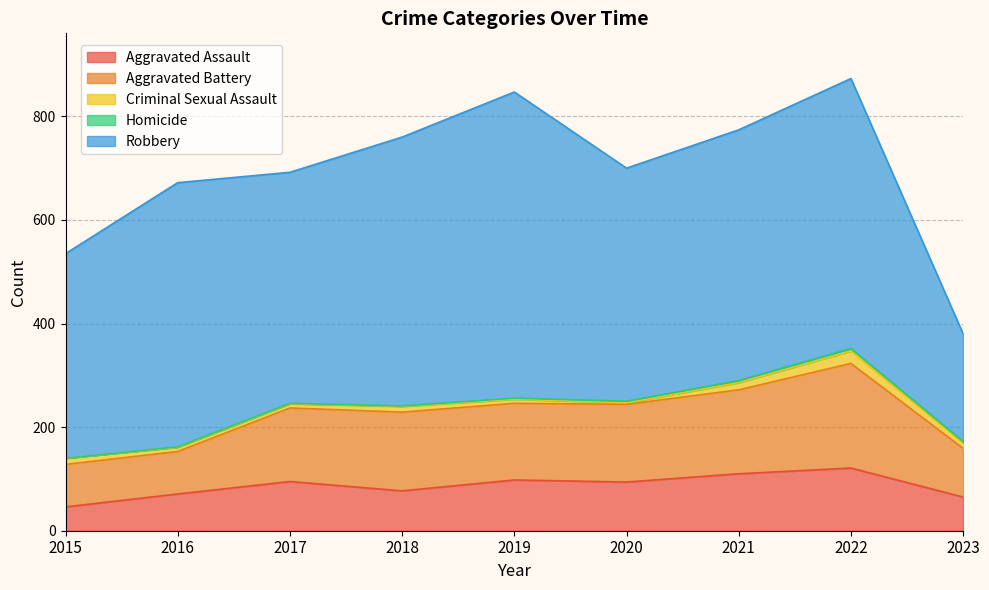

What is the difference between the maximum and minimum values in the Robbery series?

383